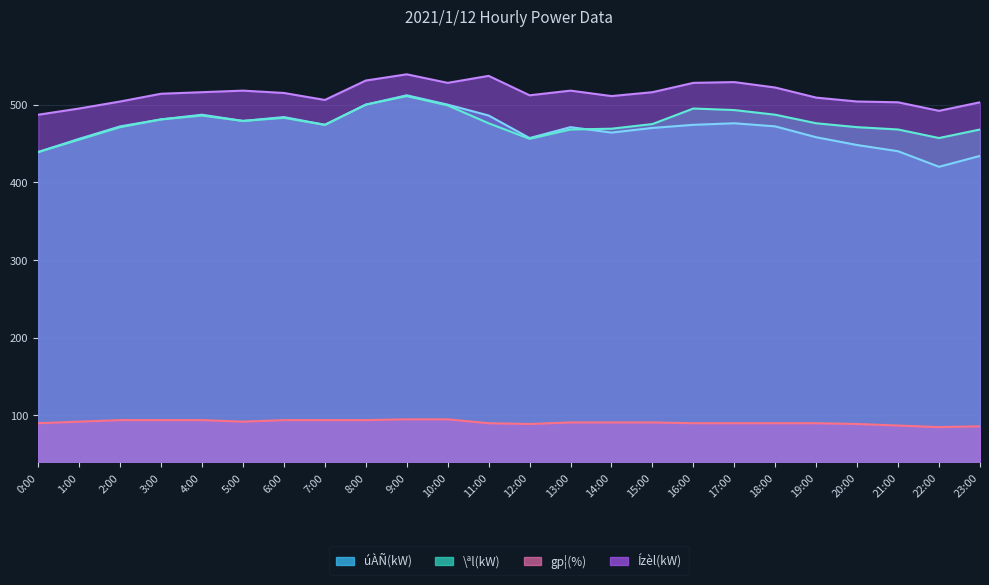

What position from the left is 0:00?

1